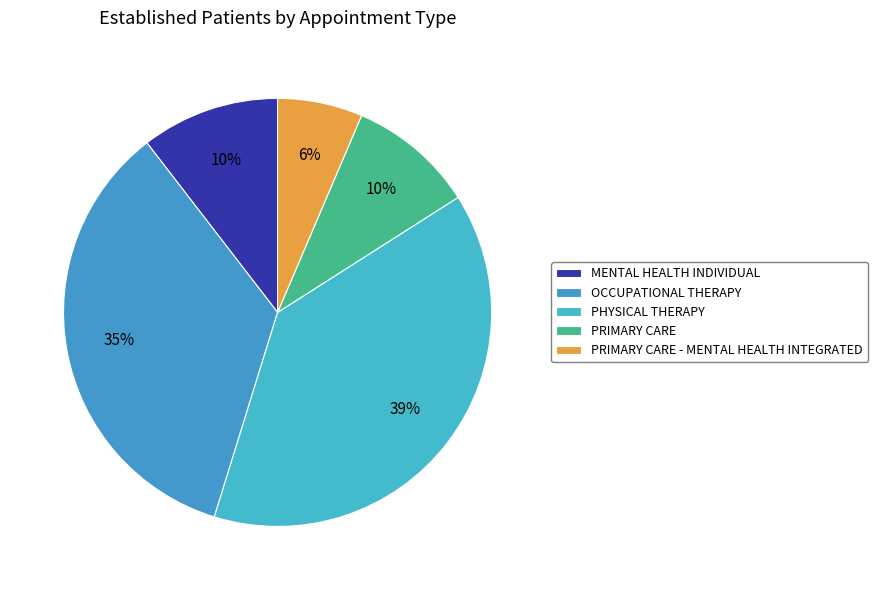

How many slices are in this pie chart?

5